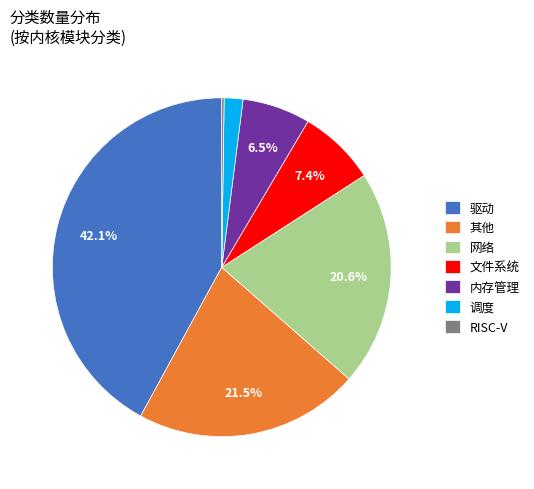

Does 驱动 represent more than half of the total?

No